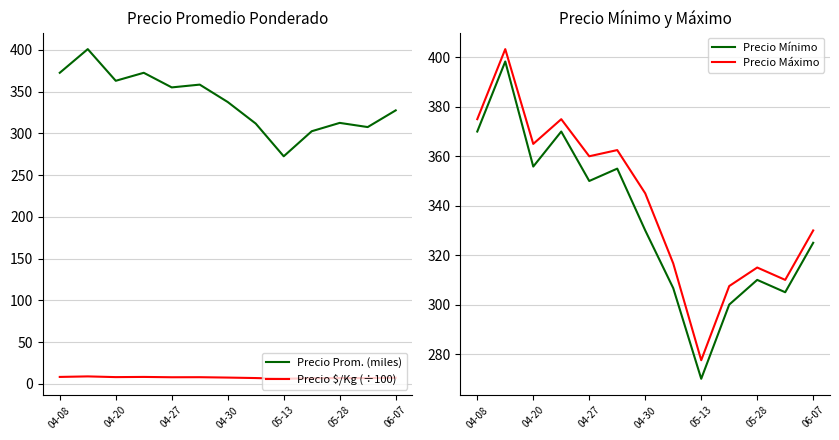

What is the minimum value for Precio Máximo?

277.5